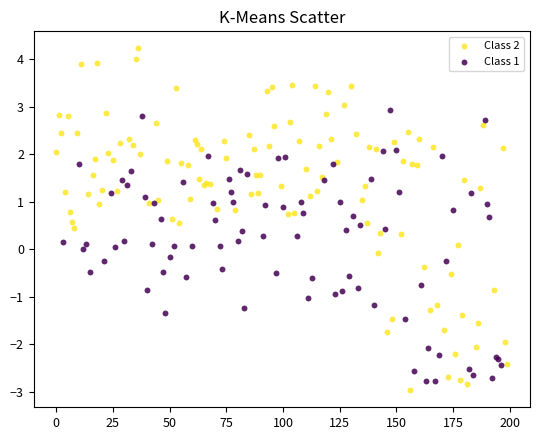

Which series reaches the minimum Y coordinate?

Class 2